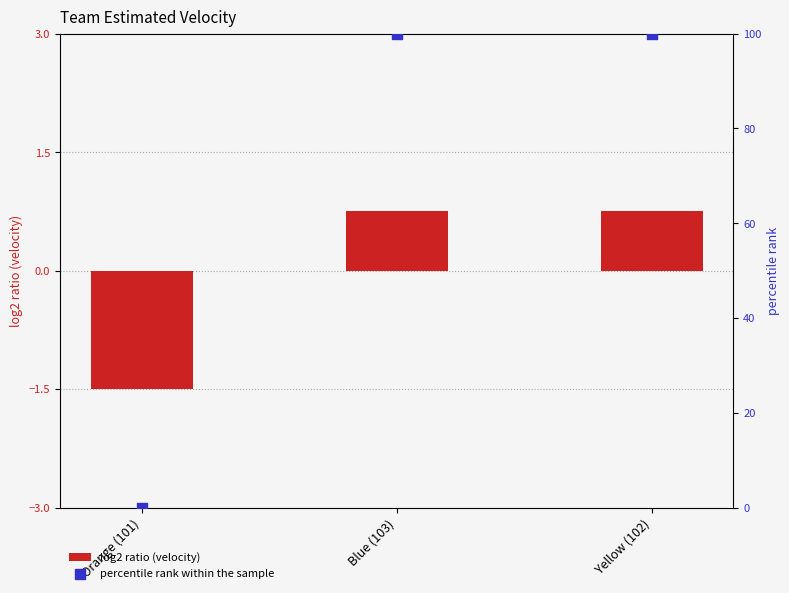

Which series has the largest total across all categories?

percentile rank within the sample